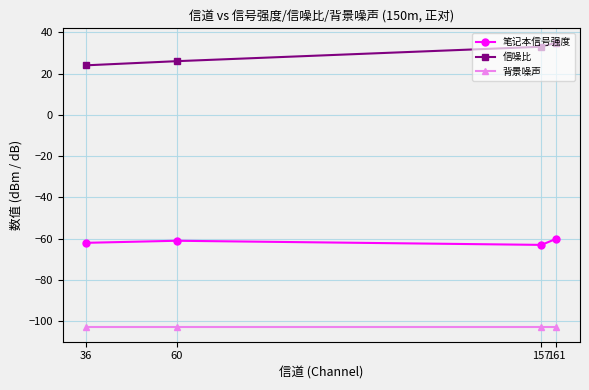

What is the difference between the highest and lowest values at 161?

138